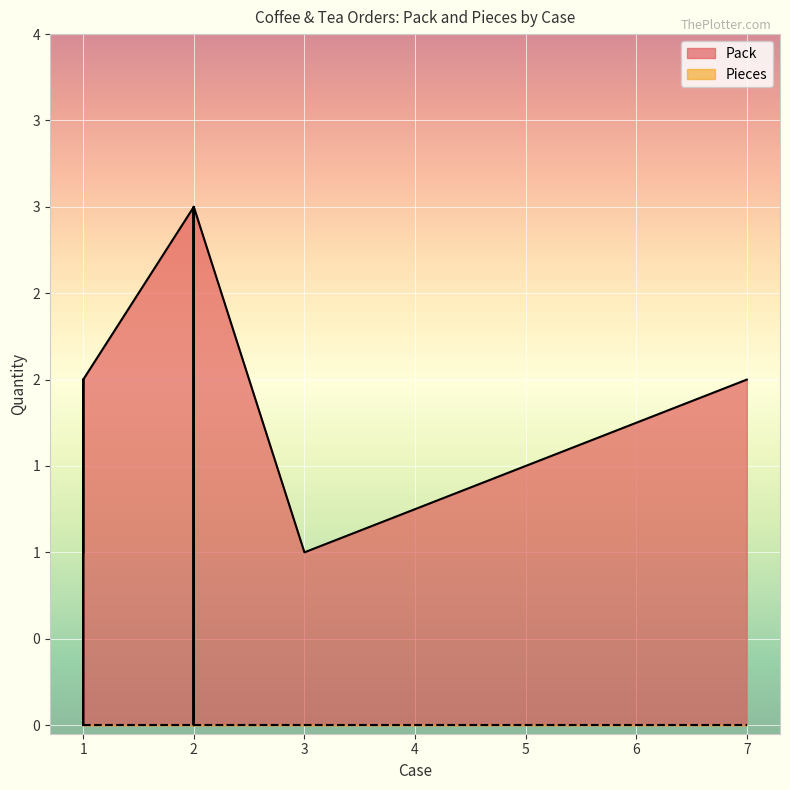

What are all the series names shown in the legend?

Pack, Pieces